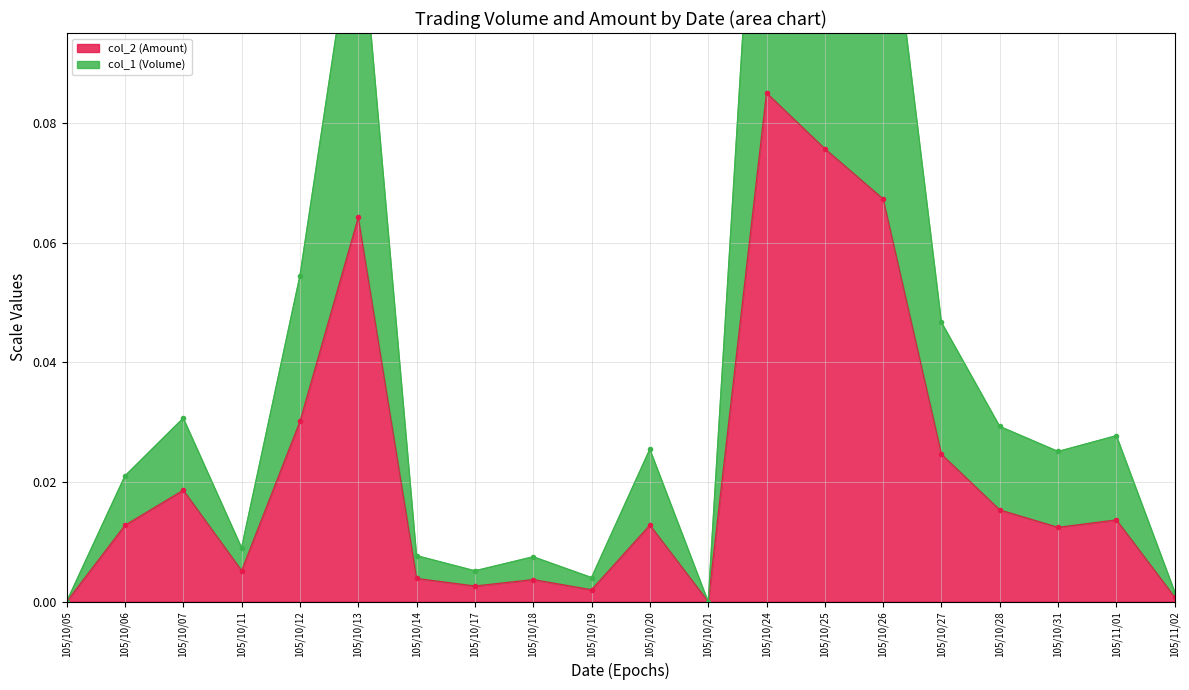

What are all the series names shown in the legend?

col_2 (Amount), col_1 (Volume)